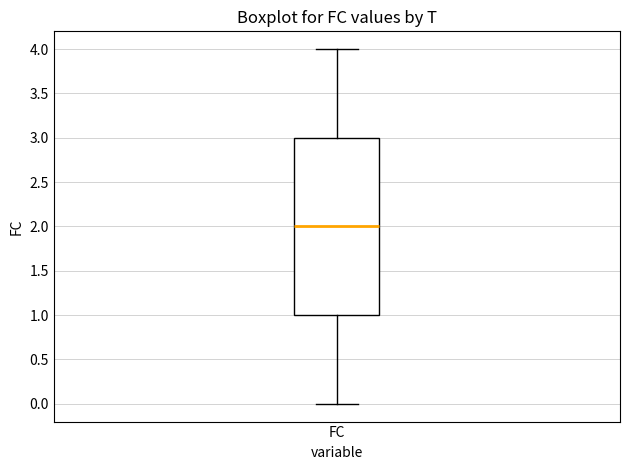

Where is the lower edge of the box for FC on the y-axis? The values are not printed on the chart, so give them approximately, as read against the axis.

1